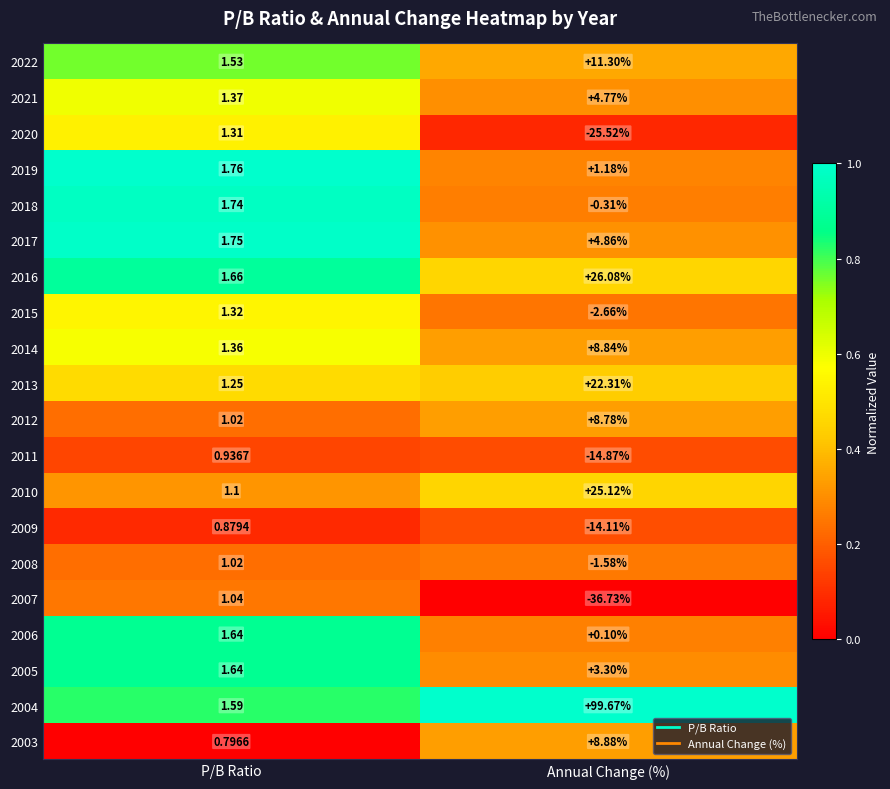

Rank the series by their maximum value, from lowest to highest.

2009, 2011, 2008, 2007, 2020, 2015, 2006, 2018, 2019, 2005, 2021, 2017, 2012, 2014, 2003, 2022, 2013, 2010, 2016, 2004